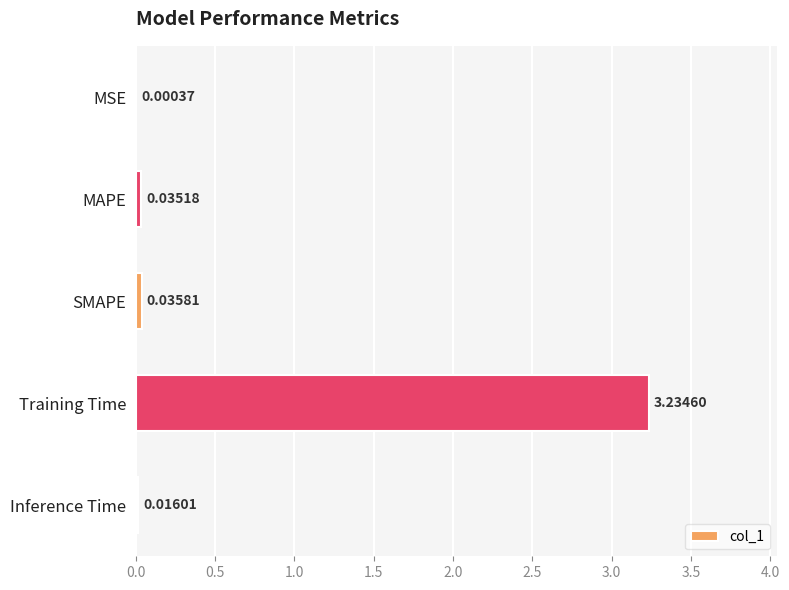

What is the sum of all values?

3.3